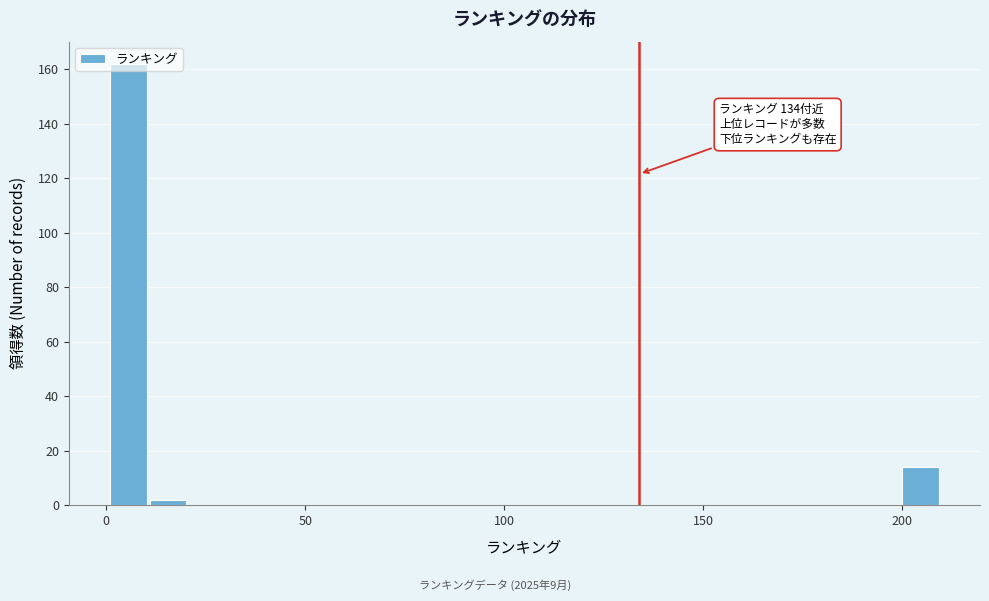

Around what value on the x-axis is the tallest bar? Give the approximate position of its centre, as read against the axis.

5